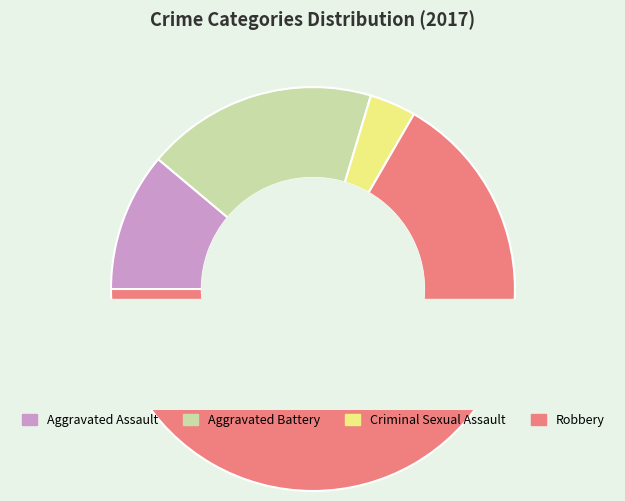

To the nearest percent, what is the average slice percentage?

25%